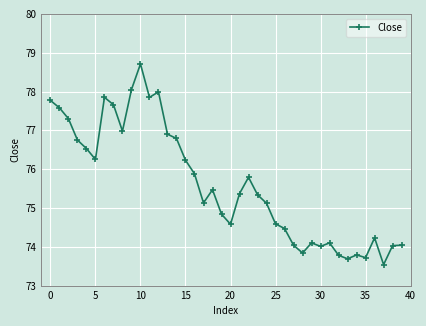

How many data points does each series have?

40